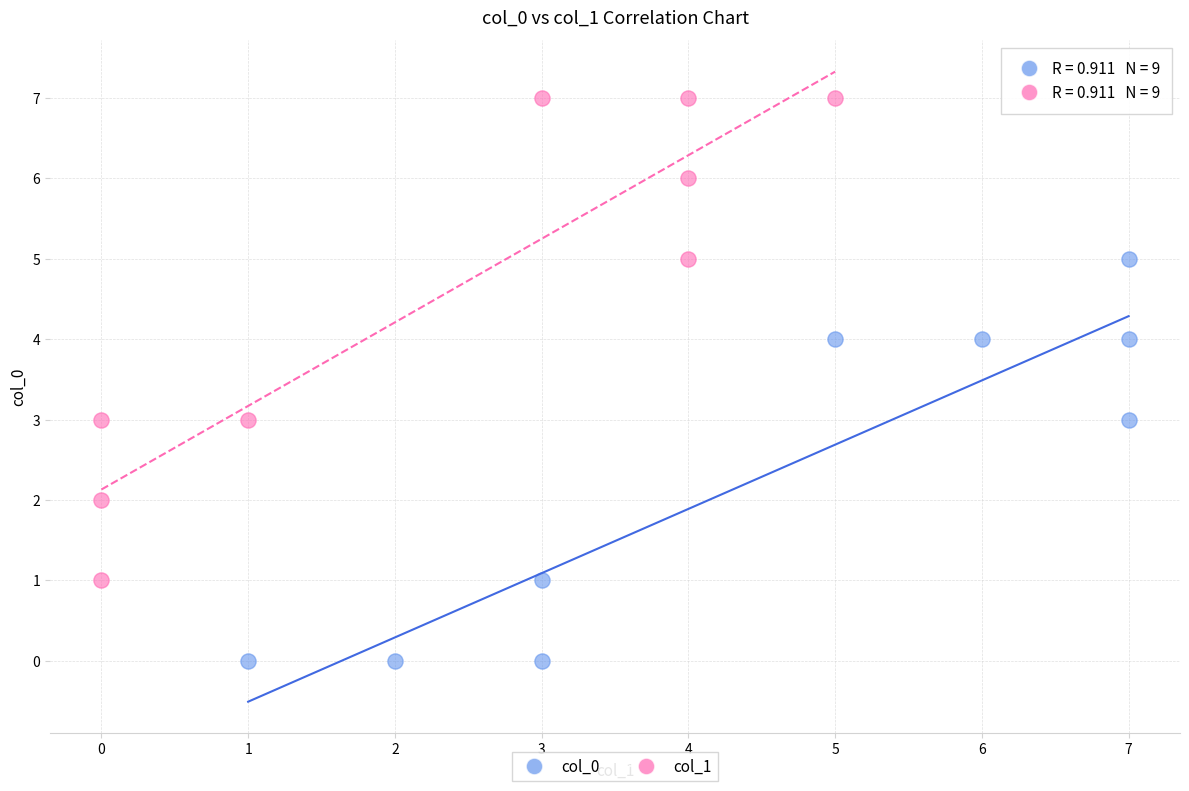

What are all the series names shown in the legend?

col_0, col_1